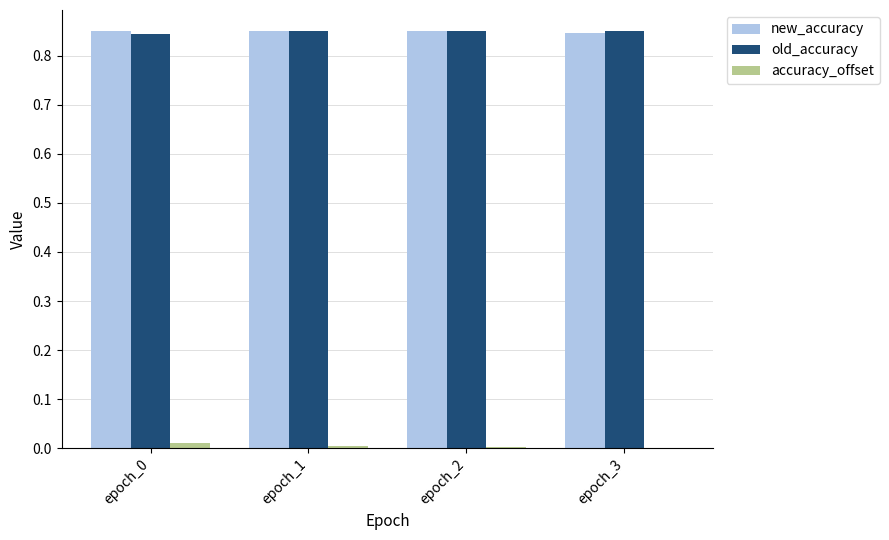

Is the value of old_accuracy at epoch_3 greater than the value of accuracy_offset at epoch_0?

Yes